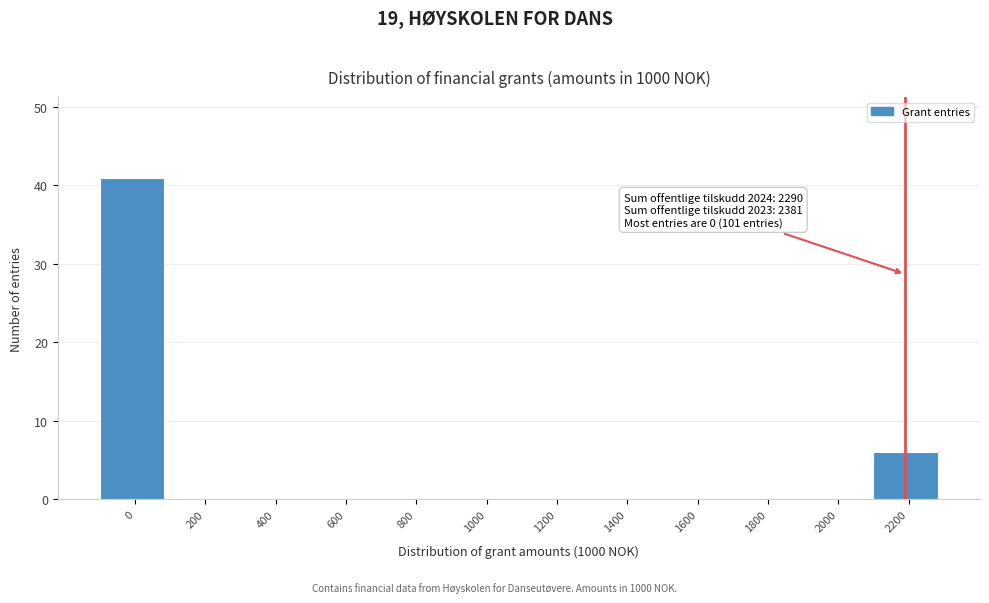

Reading left to right, transcribe all the data shown in this chart.

0=41	200=0	400=0	600=0	800=0	1000=0	1200=0	1400=0	1600=0	1800=0	2000=0	2200=6